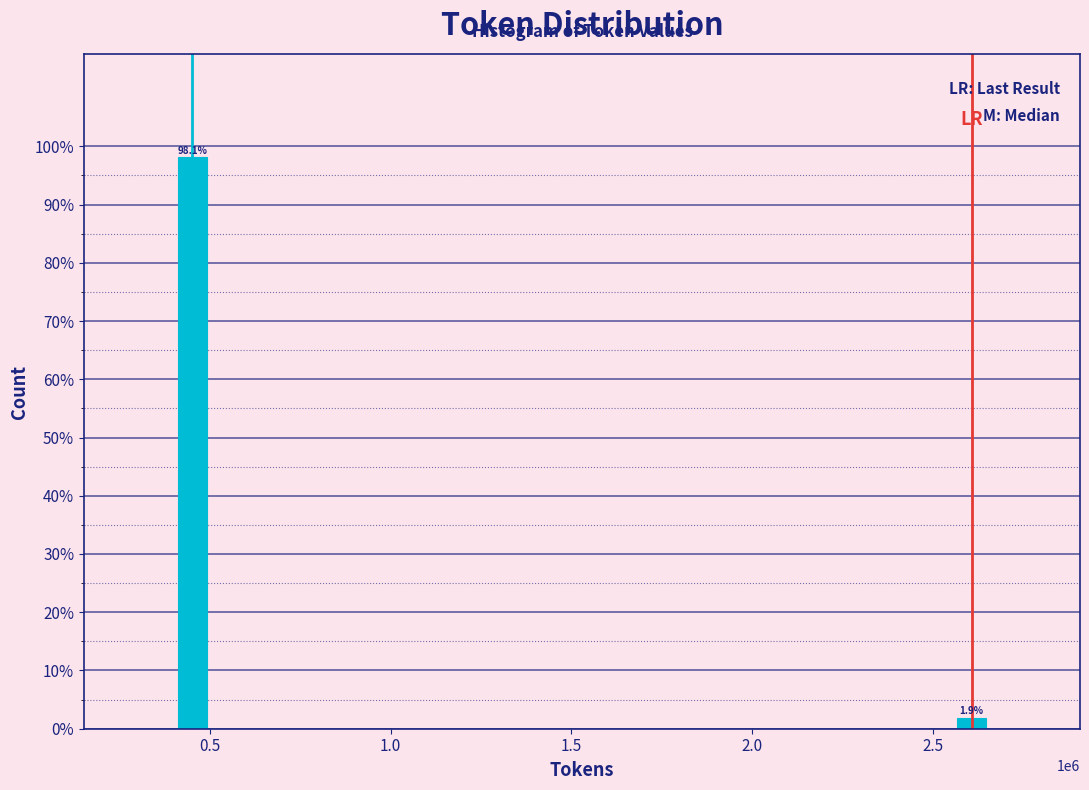

Reading left to right, list all the values displayed in this chart.

98.1	1.9